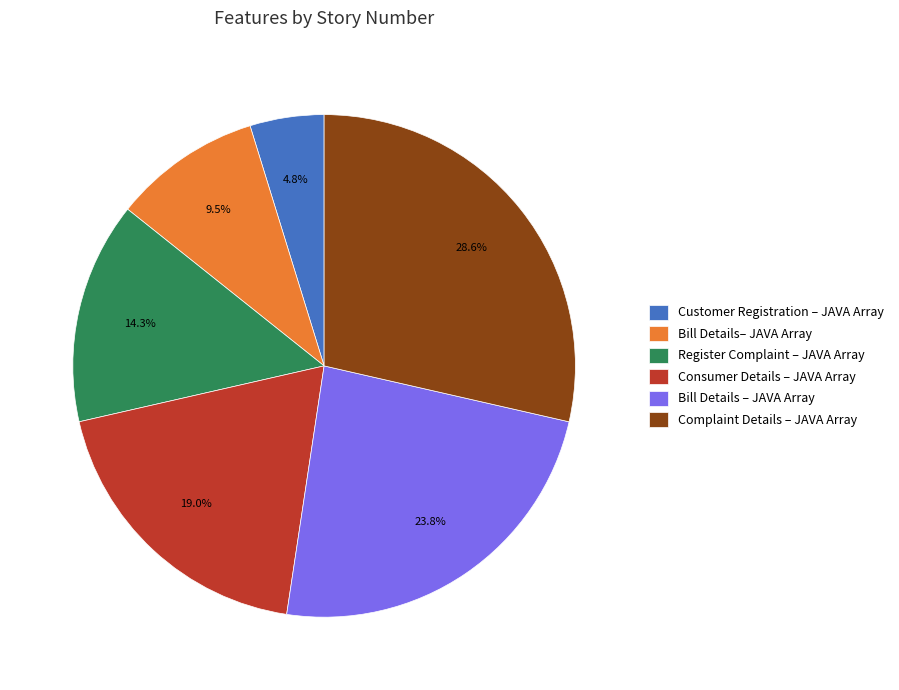

Approximately how many times larger is the value at Customer Registration – JAVA Array compared to Bill Details– JAVA Array?

0.5